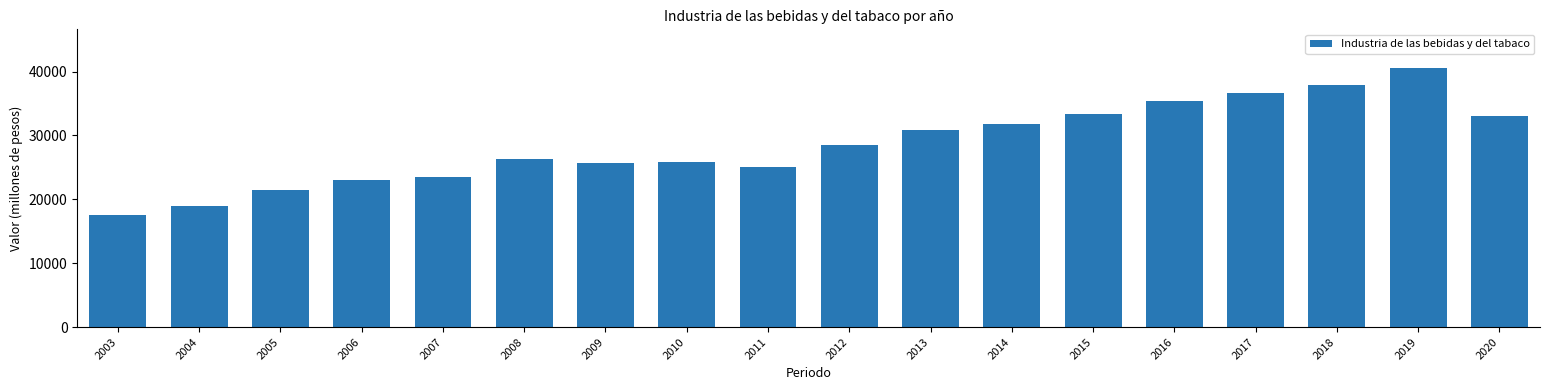

True or false: the data shows 26251.3 at 2008.

True